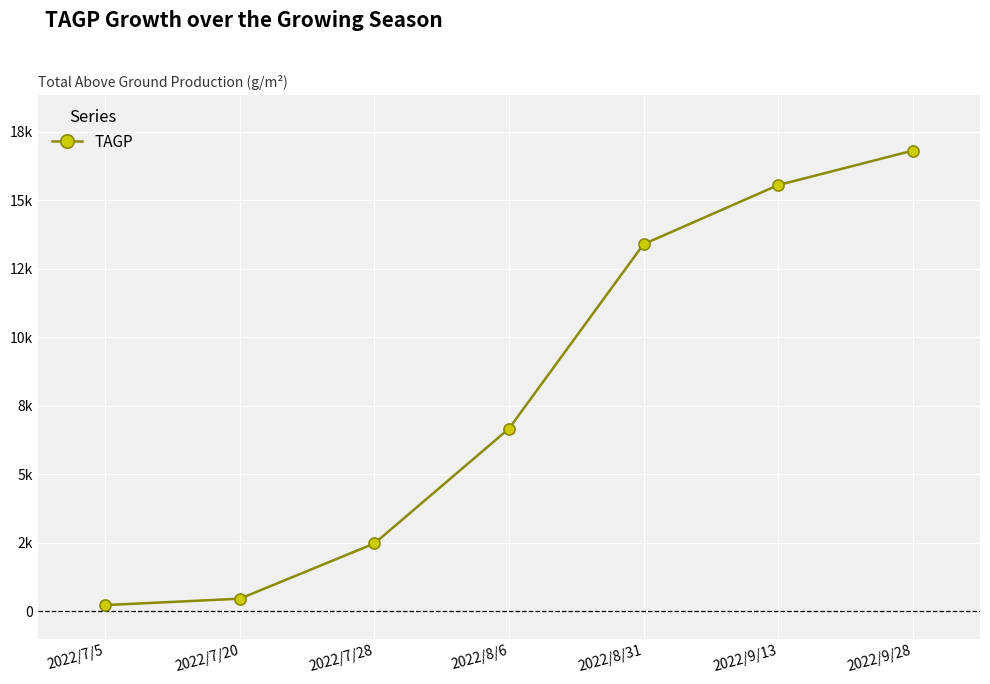

Rank the categories by value from highest to lowest.

2022/9/28, 2022/9/13, 2022/8/31, 2022/8/6, 2022/7/28, 2022/7/20, 2022/7/5